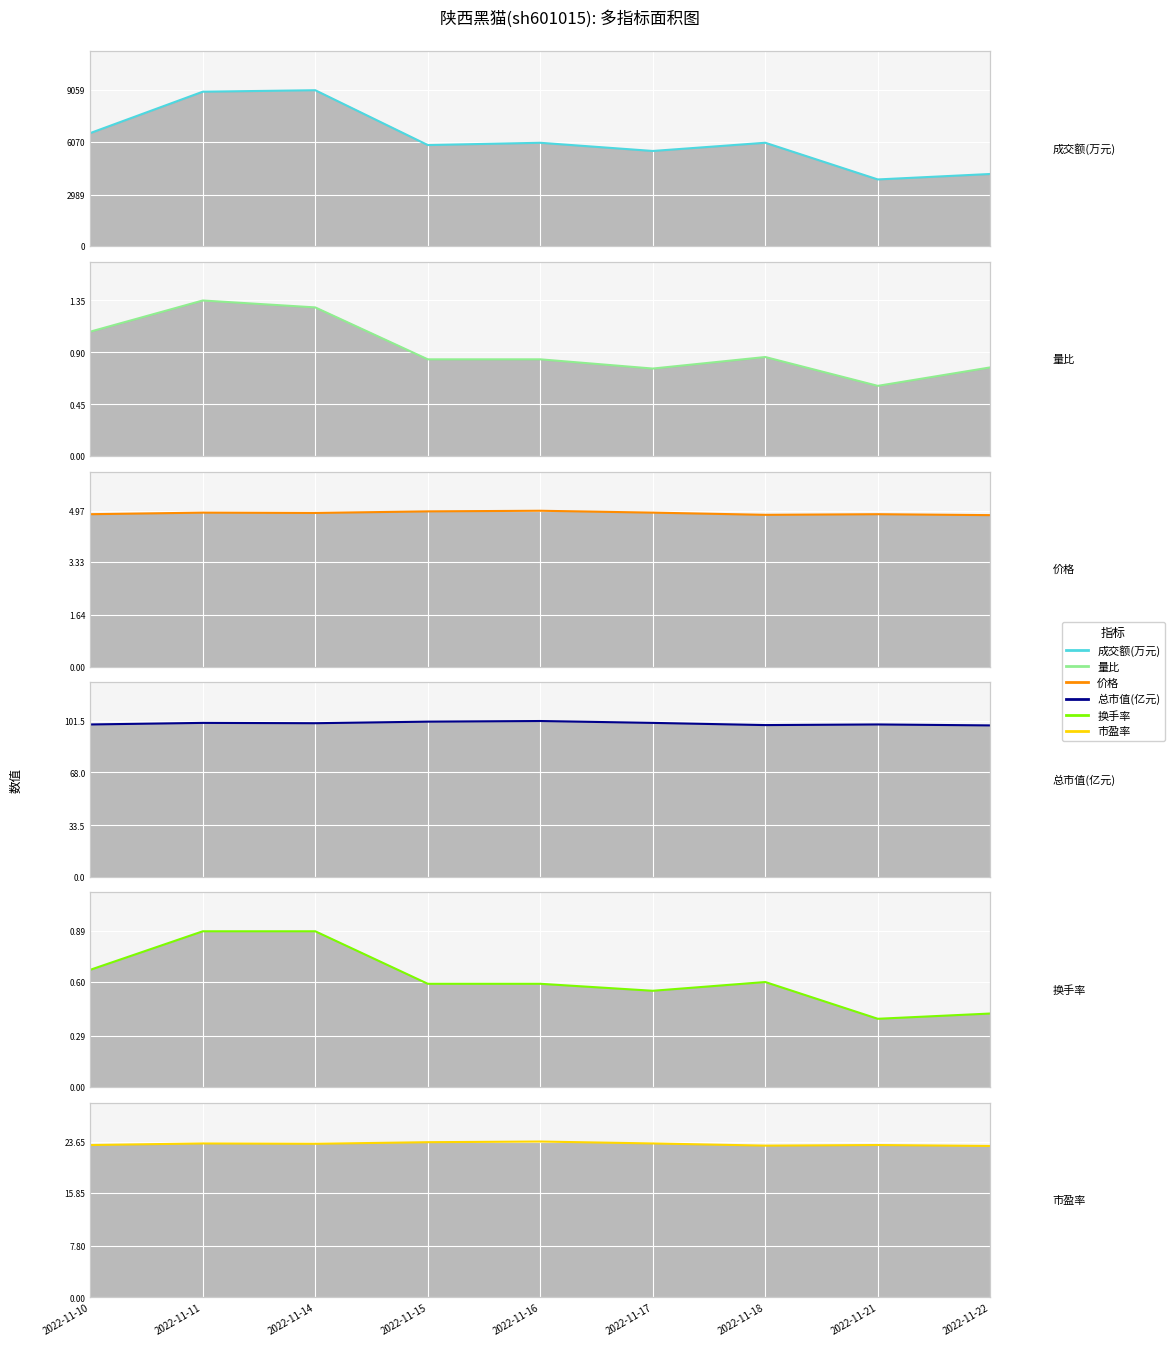

What is the value of the 价格 point at the 7th from the left?

4.8